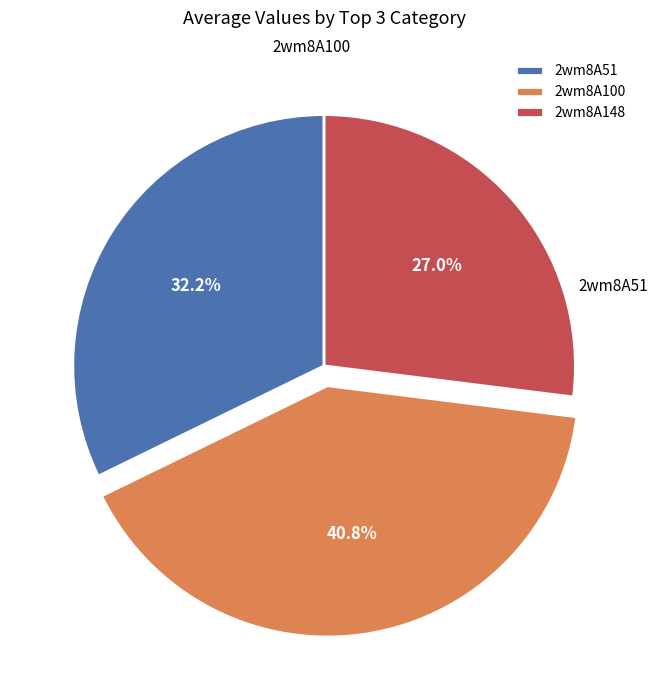

To the nearest percent, what portion does 2wm8A51 represent?

32%